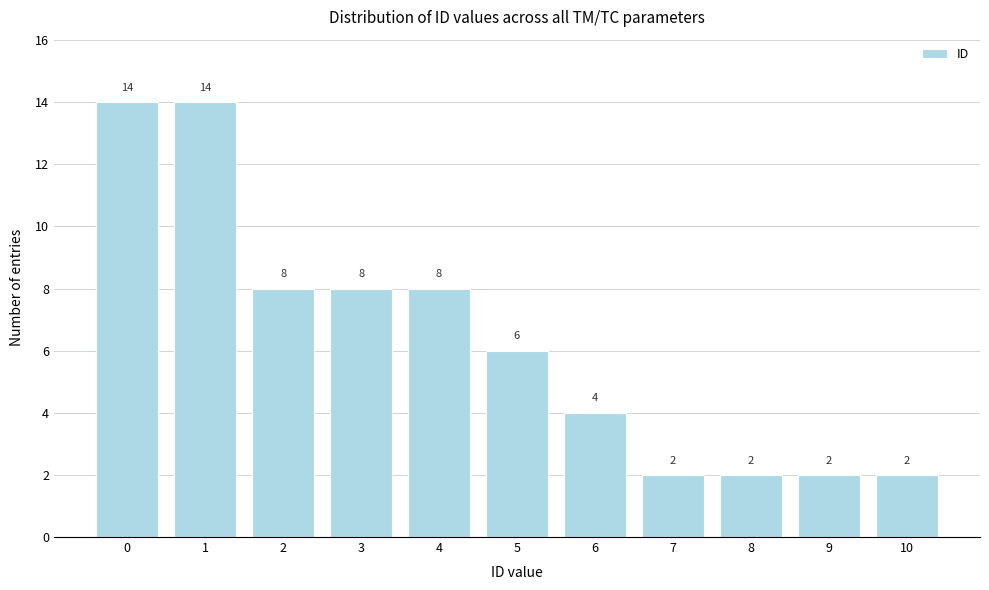

Reading right to left, what are all the values shown in this chart?

10=2	9=2	8=2	7=2	6=4	5=6	4=8	3=8	2=8	1=14	0=14